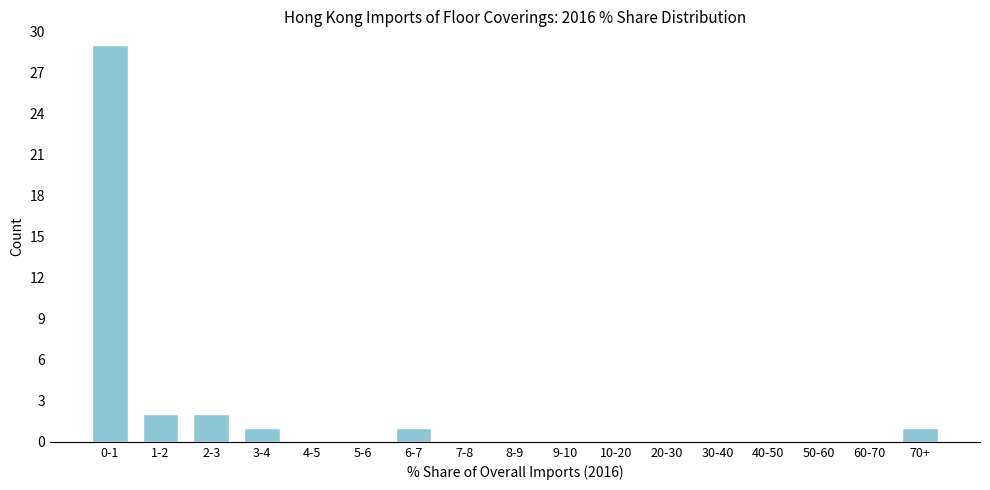

Reading left to right, list all the values displayed in this chart.

0-1=29	1-2=2	2-3=2	3-4=1	4-5=0	5-6=0	6-7=1	7-8=0	8-9=0	9-10=0	10-20=0	20-30=0	30-40=0	40-50=0	50-60=0	60-70=0	70+=1